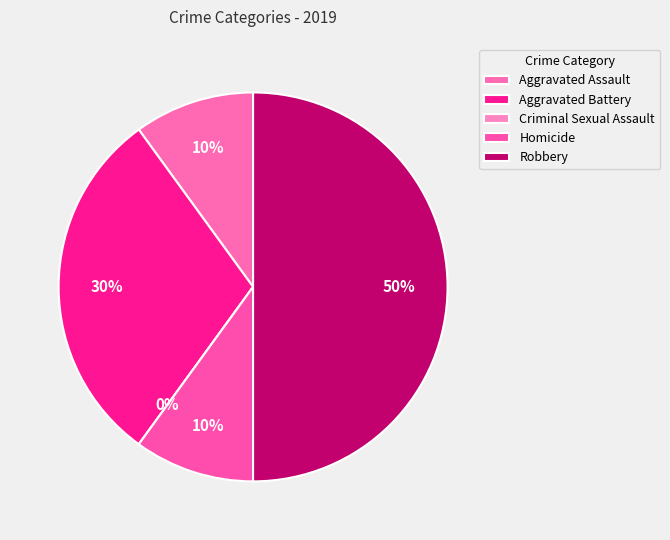

Is Criminal Sexual Assault the majority of the pie?

No